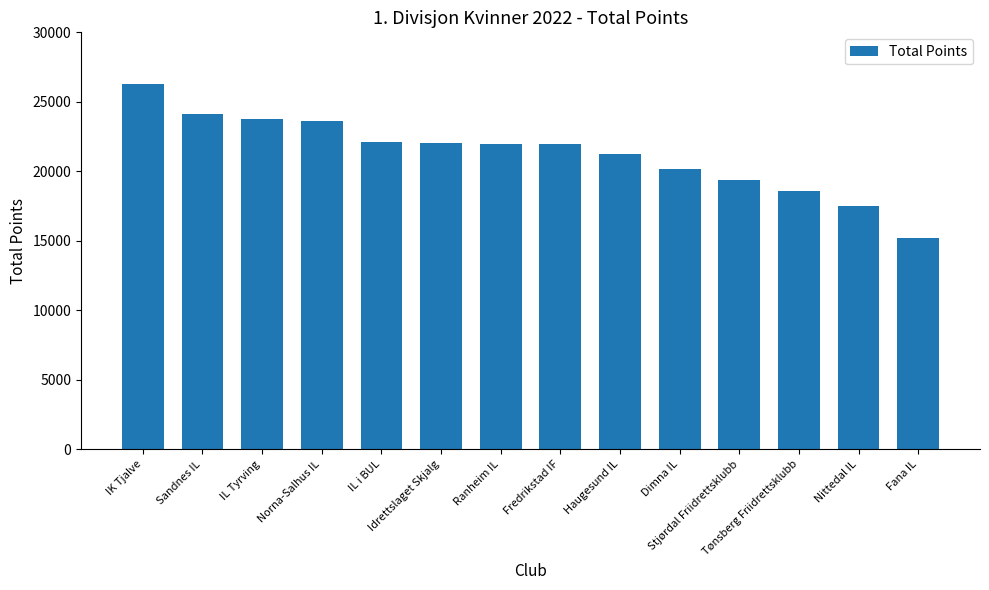

True or false: the data shows 12643 at Sandnes IL.

False